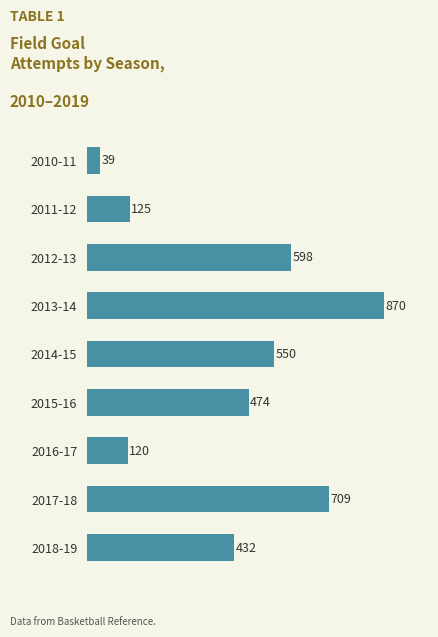

Does the chart contain stacked bars?

No